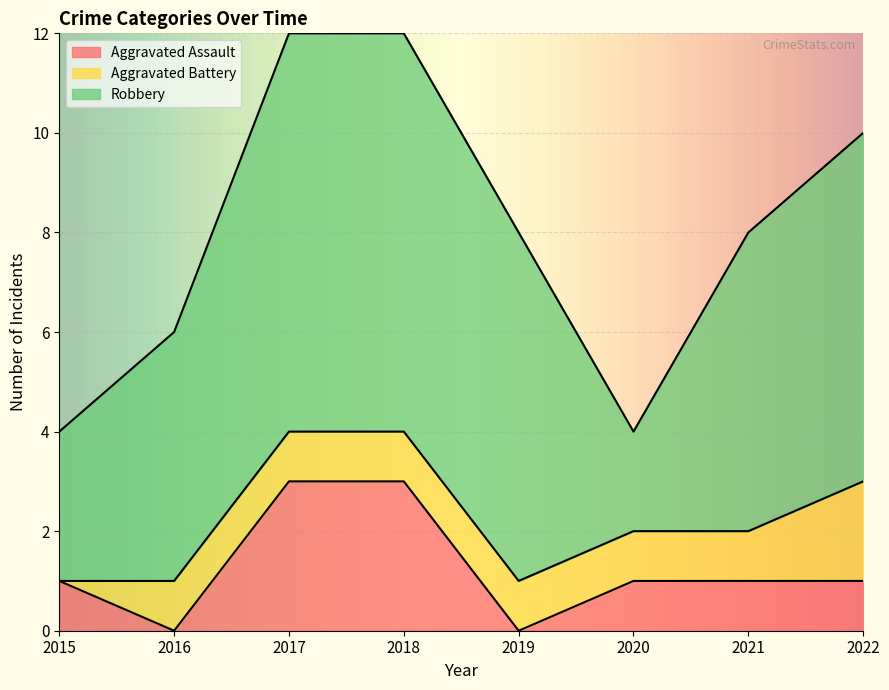

True or false: Aggravated Battery and Robbery intersect in this chart.

False